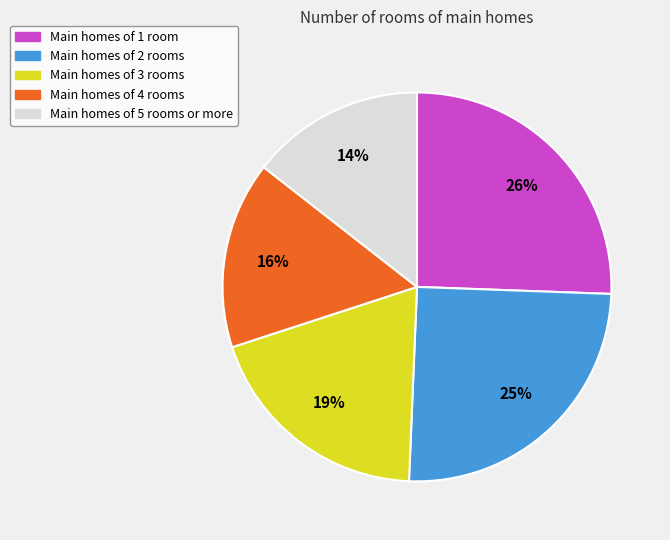

To the nearest percent, what is the average slice percentage?

20%